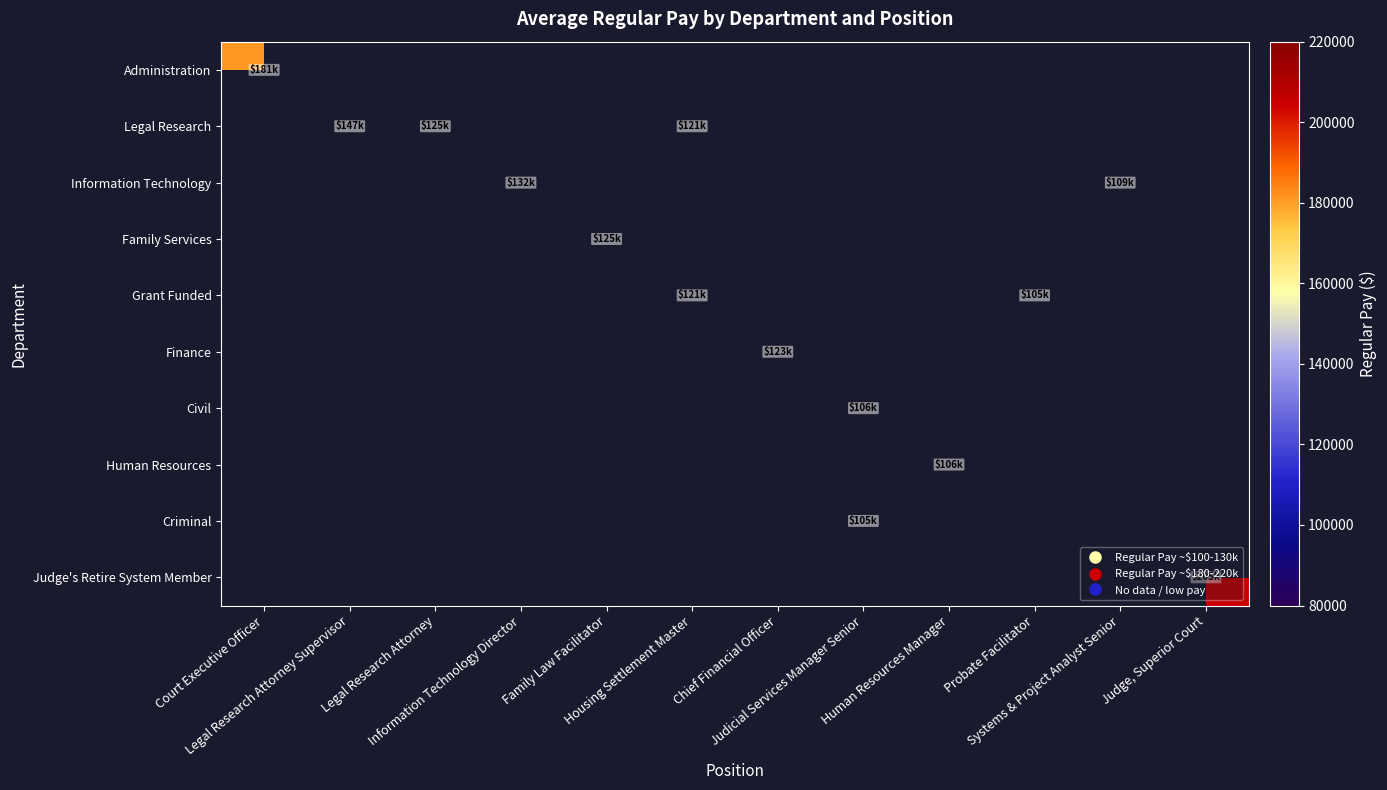

At which category does the chart reach its peak across all series?

Judge, Superior Court